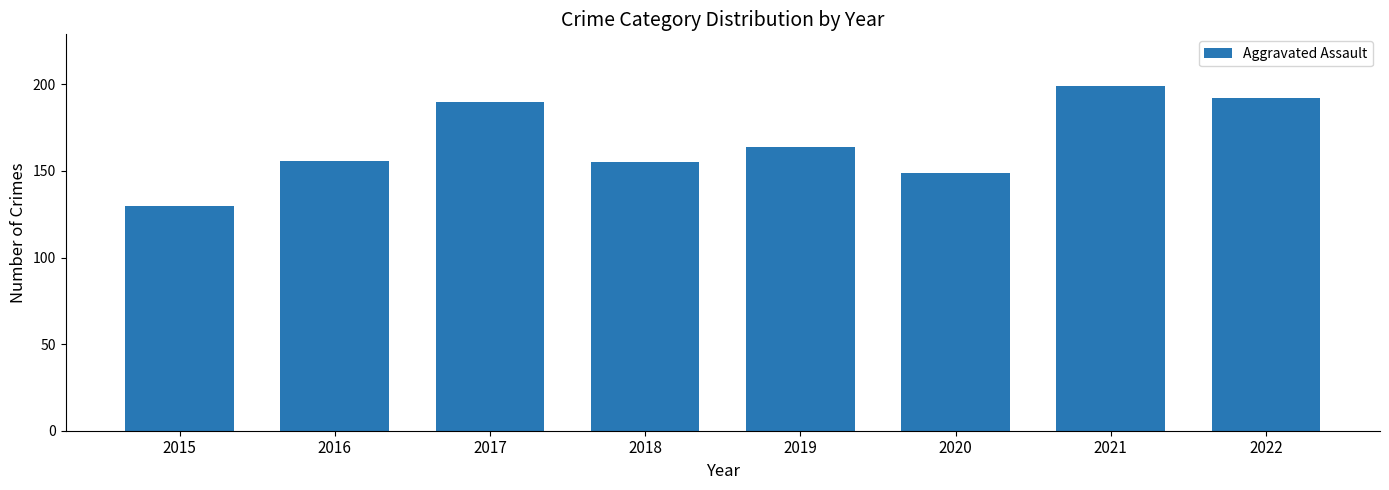

True or false: the data shows 65 at 2019.

False